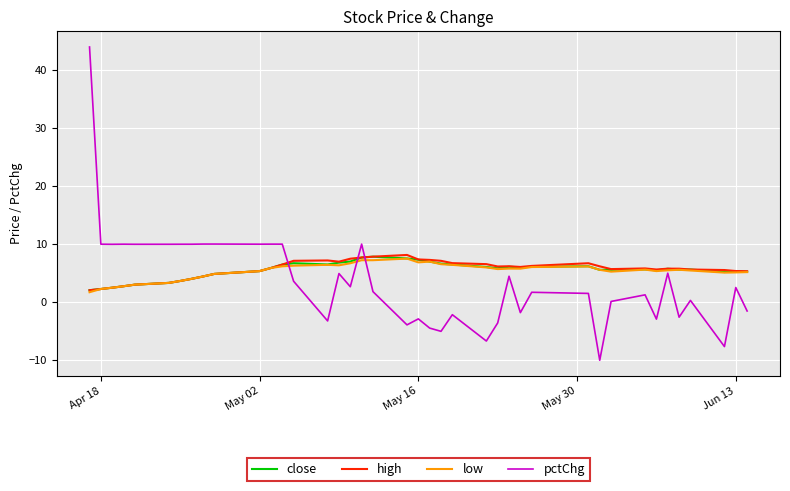

What is the difference between the second highest and minimum values in the pctChg series?

20.0